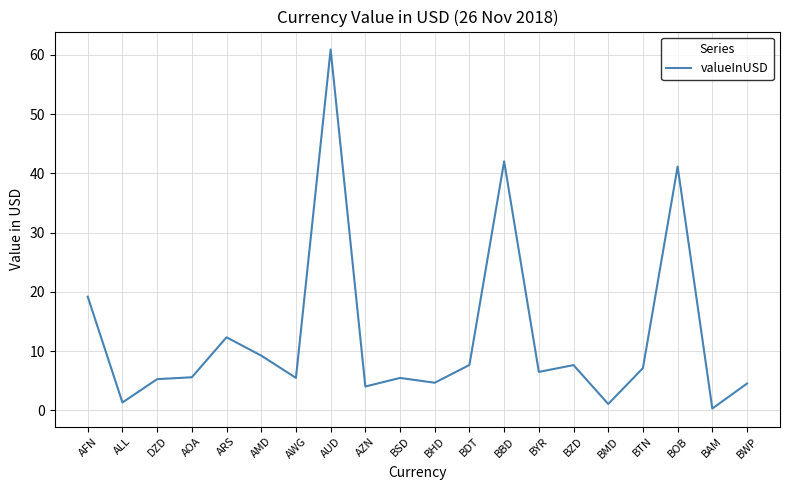

What position from the right is AOA?

17